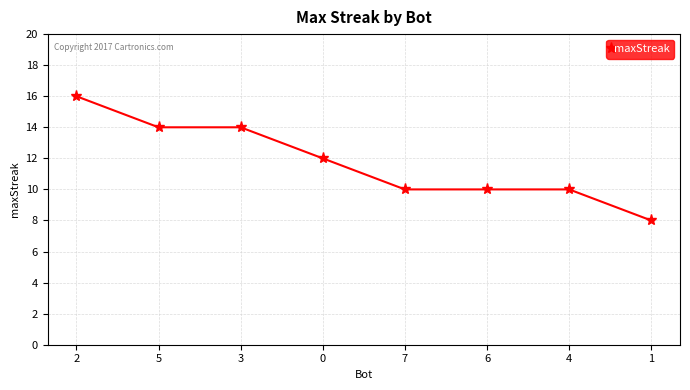

What is the sum of all values?

94